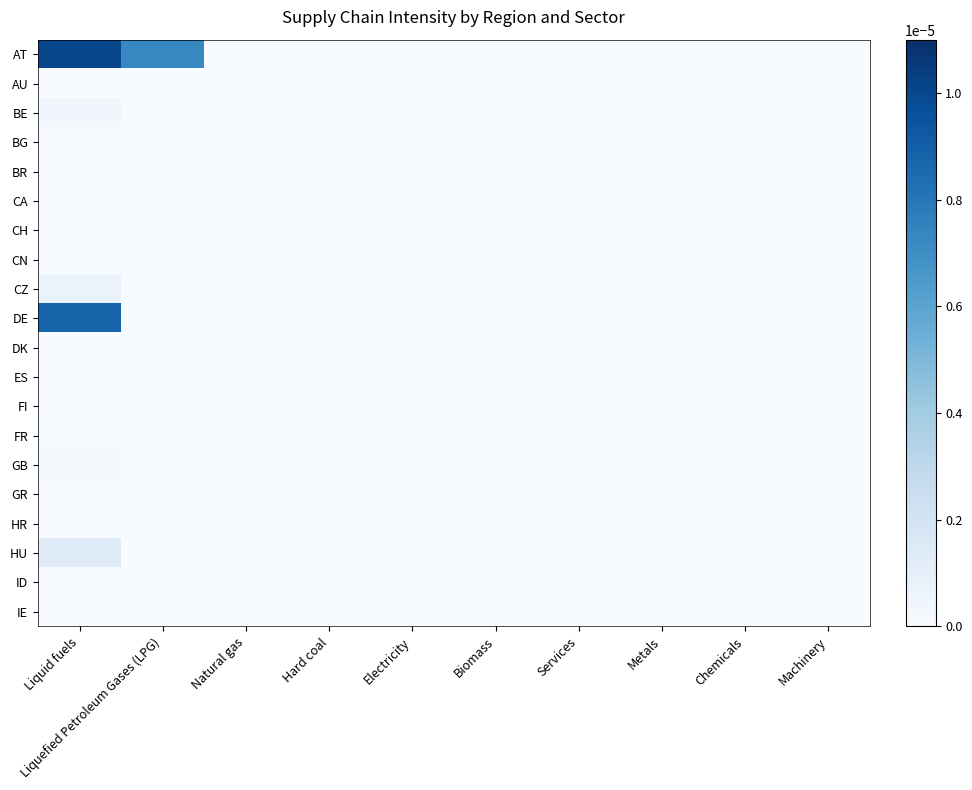

At how many categories does at least one series exceed 0?

2